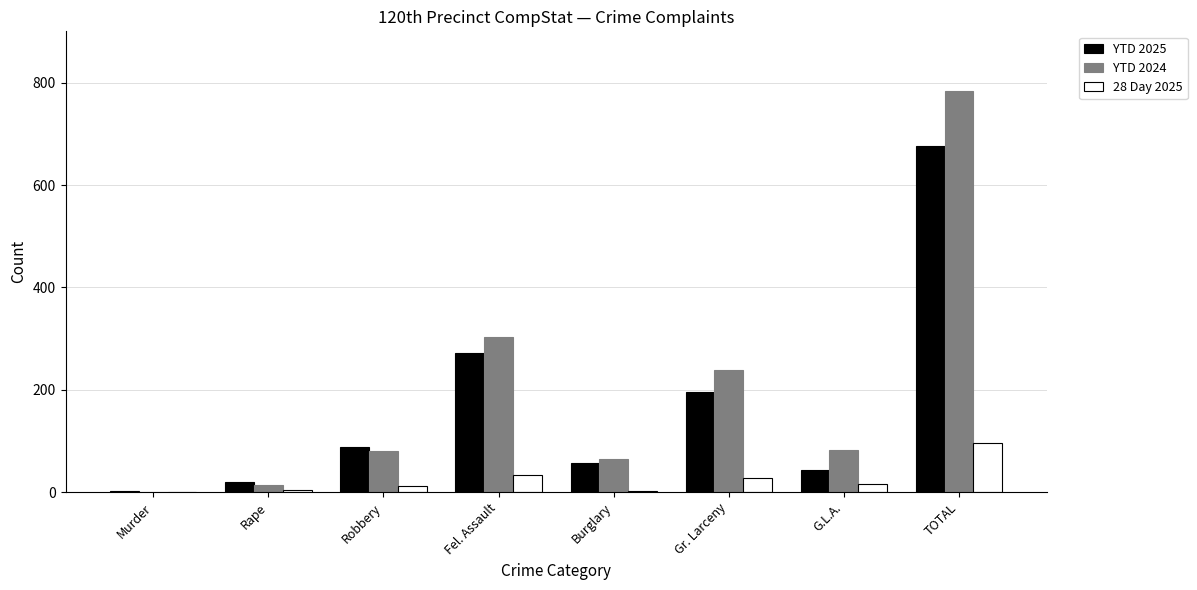

Is the value of 28 Day 2025 at Fel. Assault greater than the value of YTD 2025 at Robbery?

No